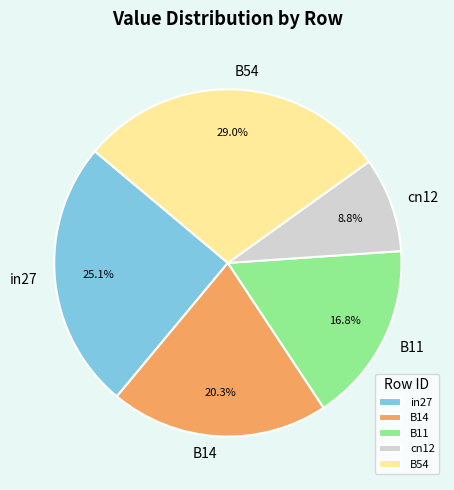

Rank the categories by value from lowest to highest.

cn12, B11, B14, in27, B54